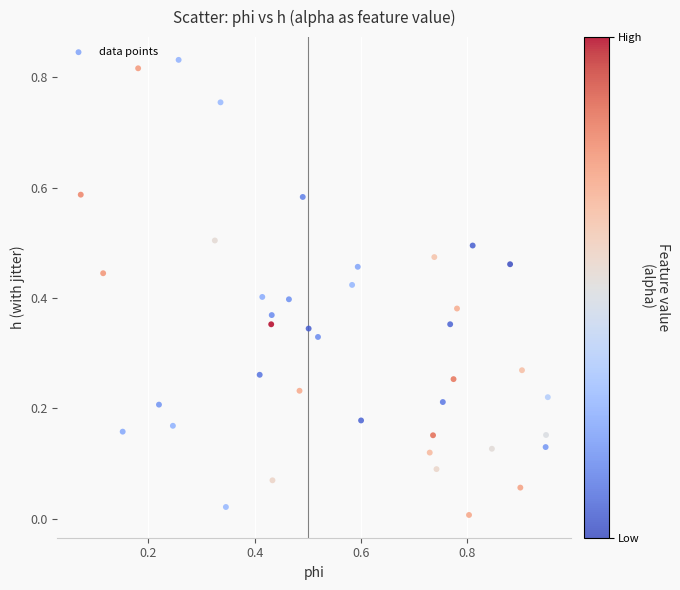

What is the range of X values (max minus min)?

0.9